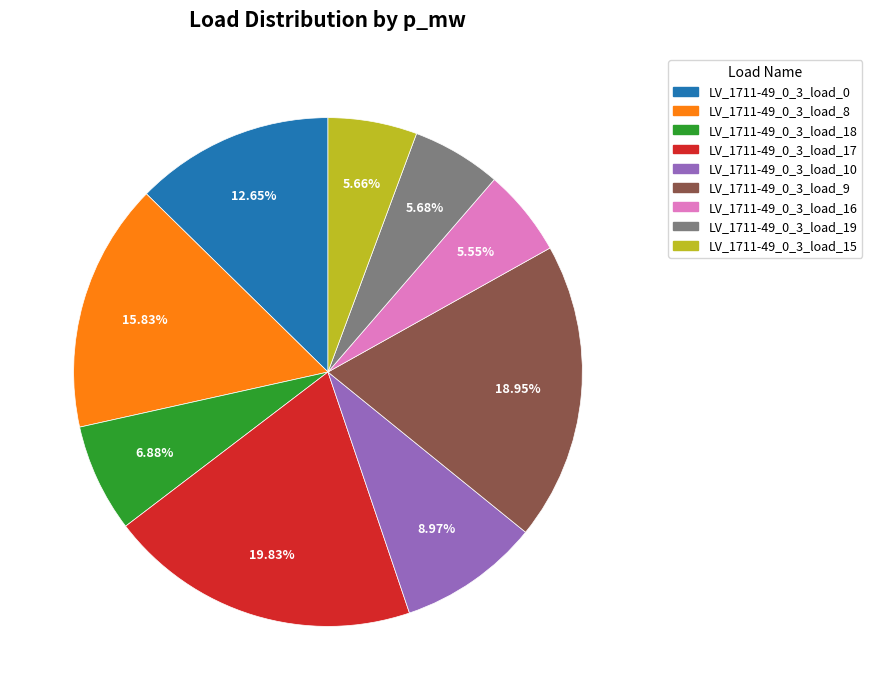

How many segments does this pie chart have?

9